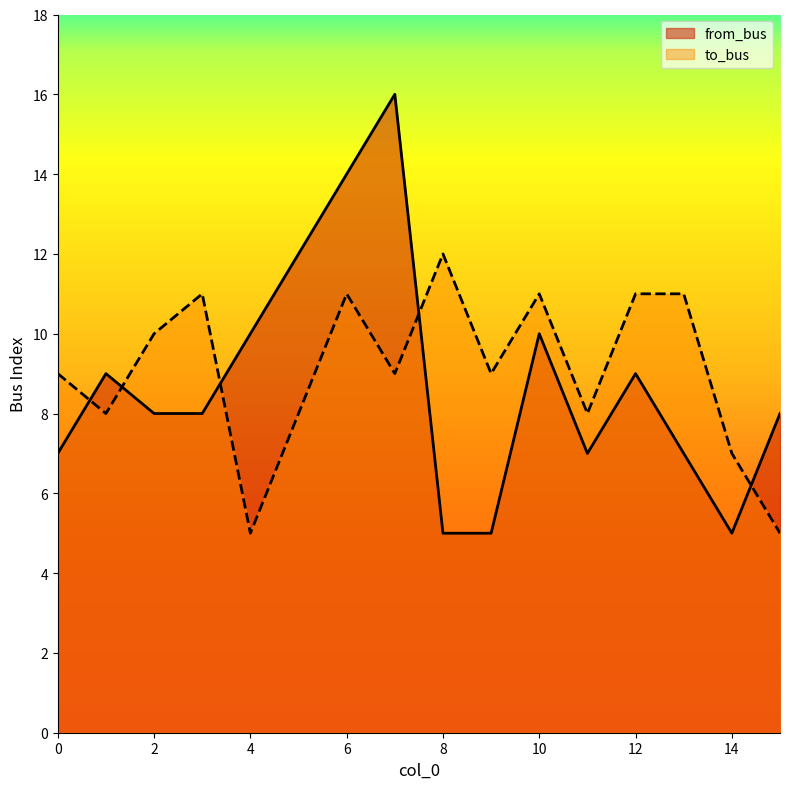

Between which two adjacent categories do from_bus and to_bus first intersect?

0 and 1